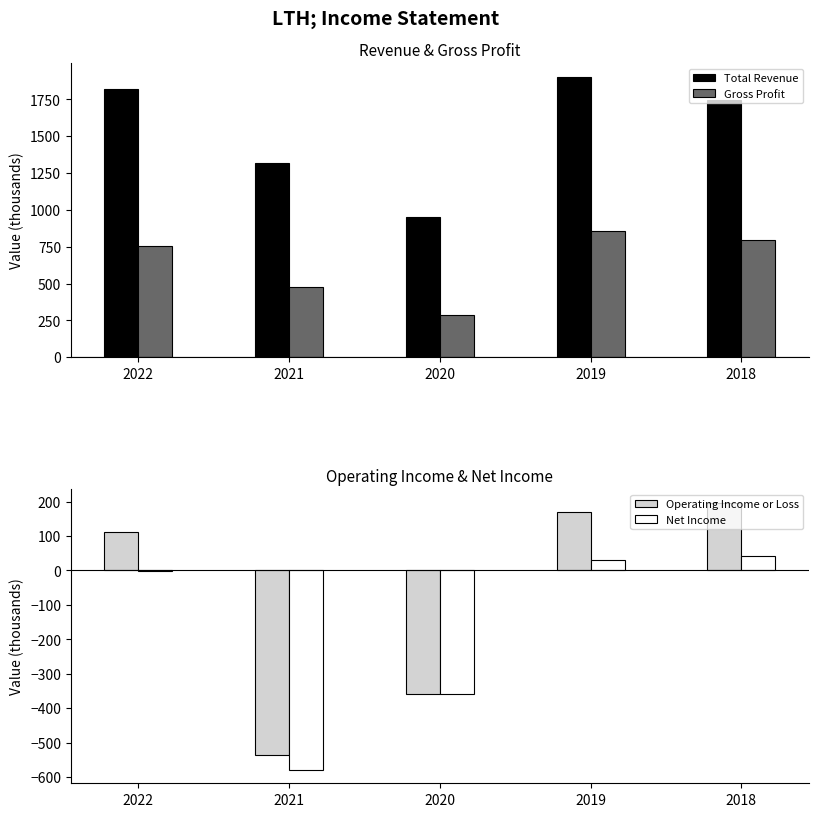

What is the difference between the second highest and minimum values in the Gross Profit series?

510.4